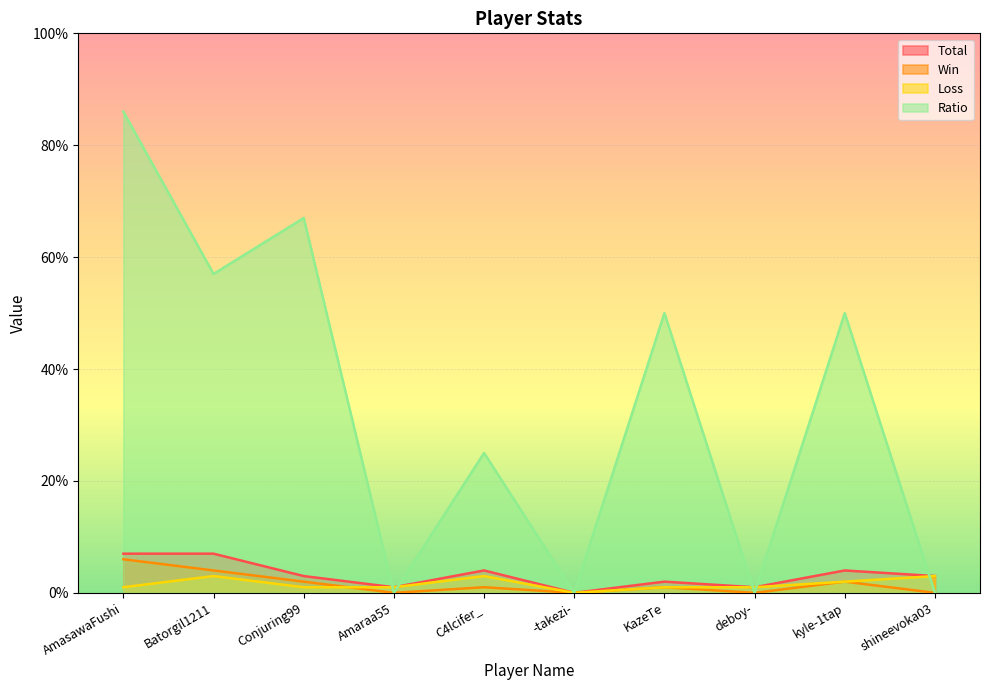

Which series changed the most between kyle-1tap and shineevoka03?

Ratio